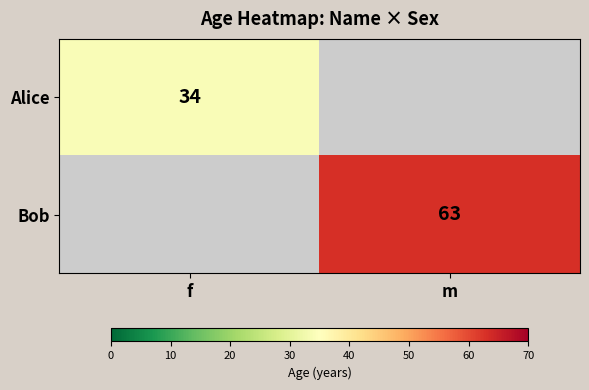

How many distinct data groups are displayed?

2